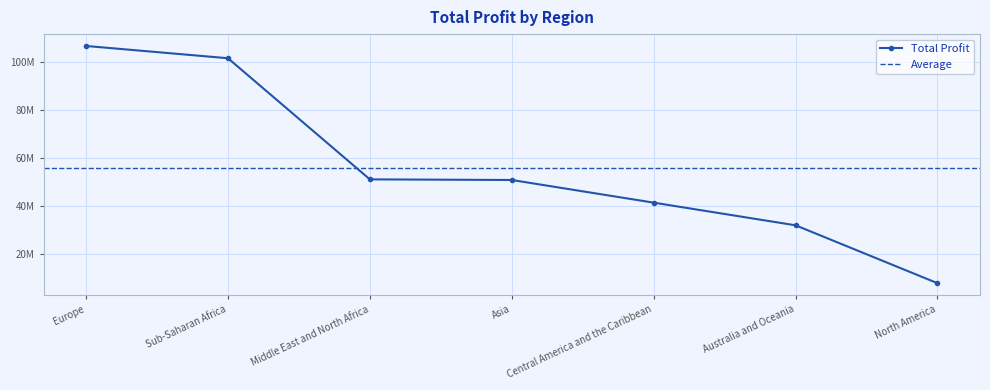

Is this an area chart (filled region under the line)?

No